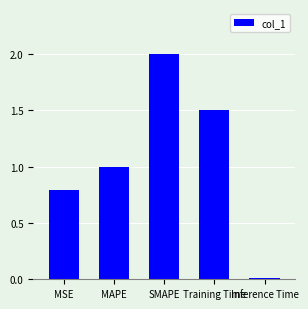

What is the ratio of the value at SMAPE to the value at Training Time?

1.3